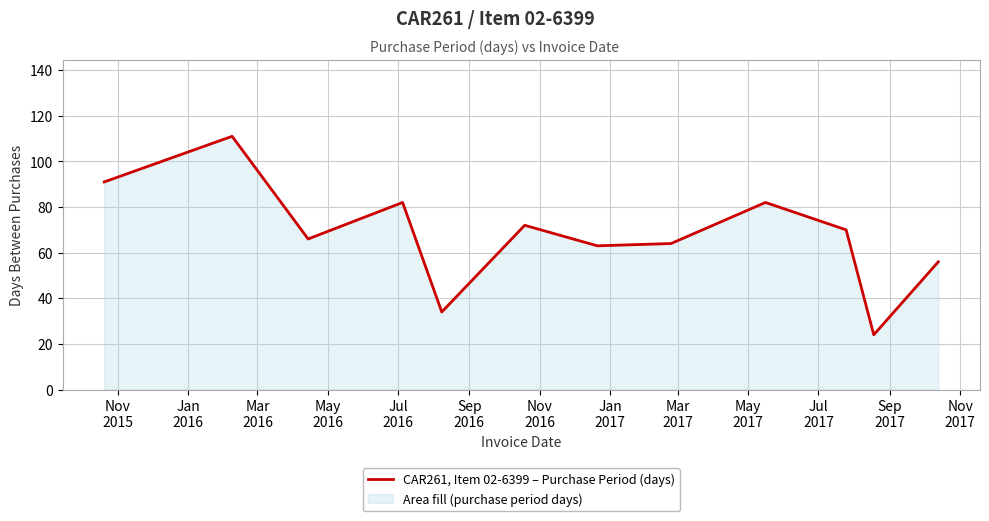

Reading right to left, transcribe all the data shown in this chart.

56	24	70	82	64	63	72	34	82	66	111	91